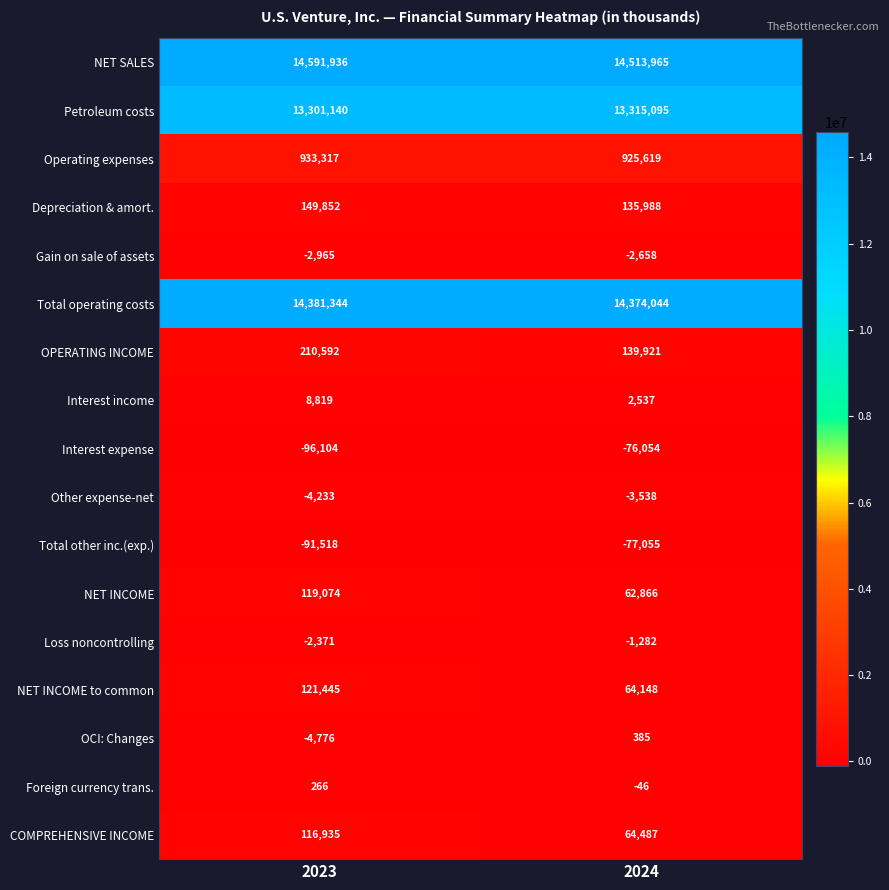

What is the difference between the maximum and minimum values in the NET SALES series?

77971